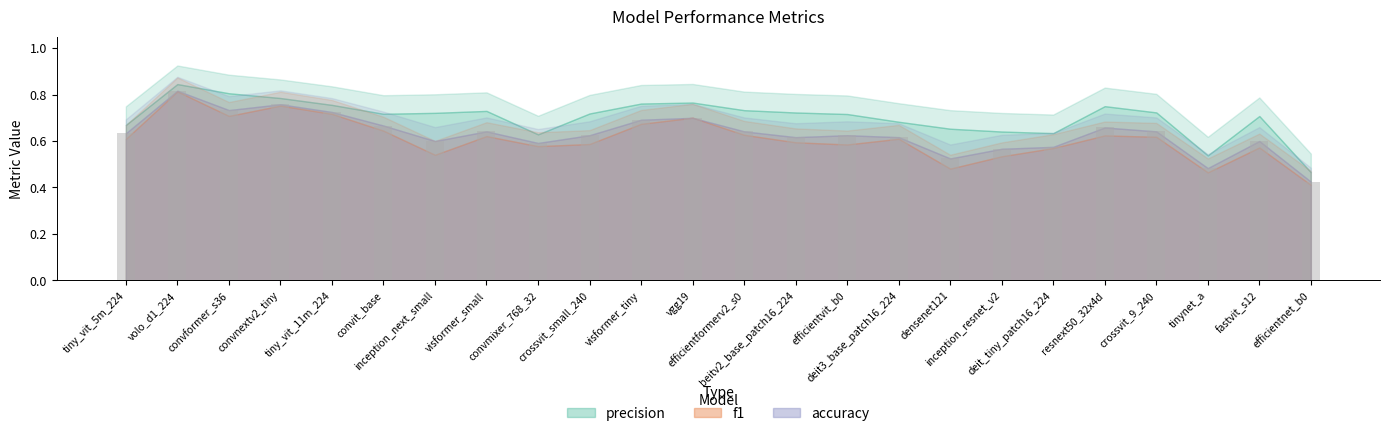

Count the values in the range 0 to 1.

24